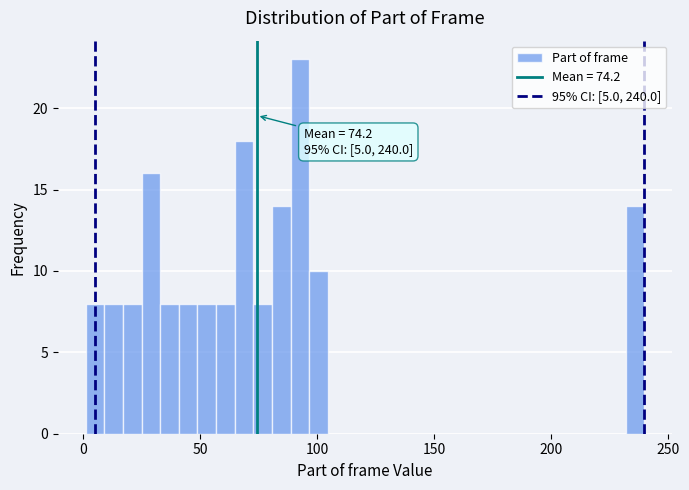

Read against the x-axis, roughly where is the centre of the tallest bar?

95